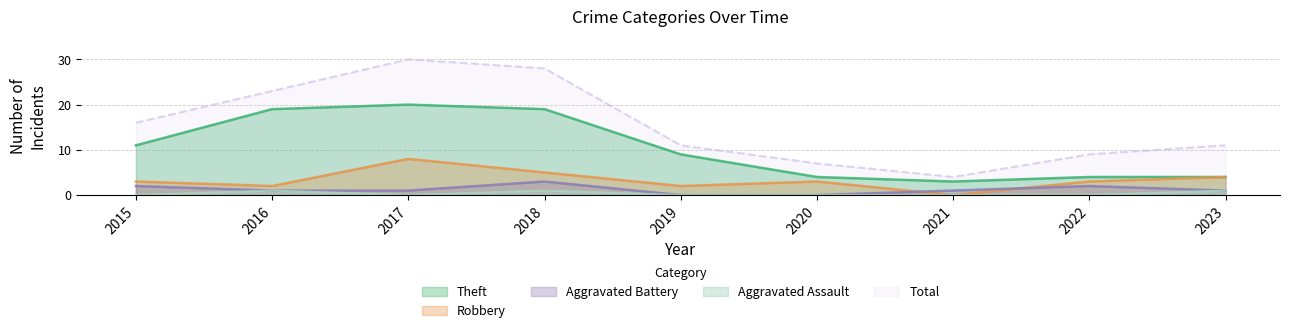

True or false: Robbery has more than 0 interior local peaks.

True